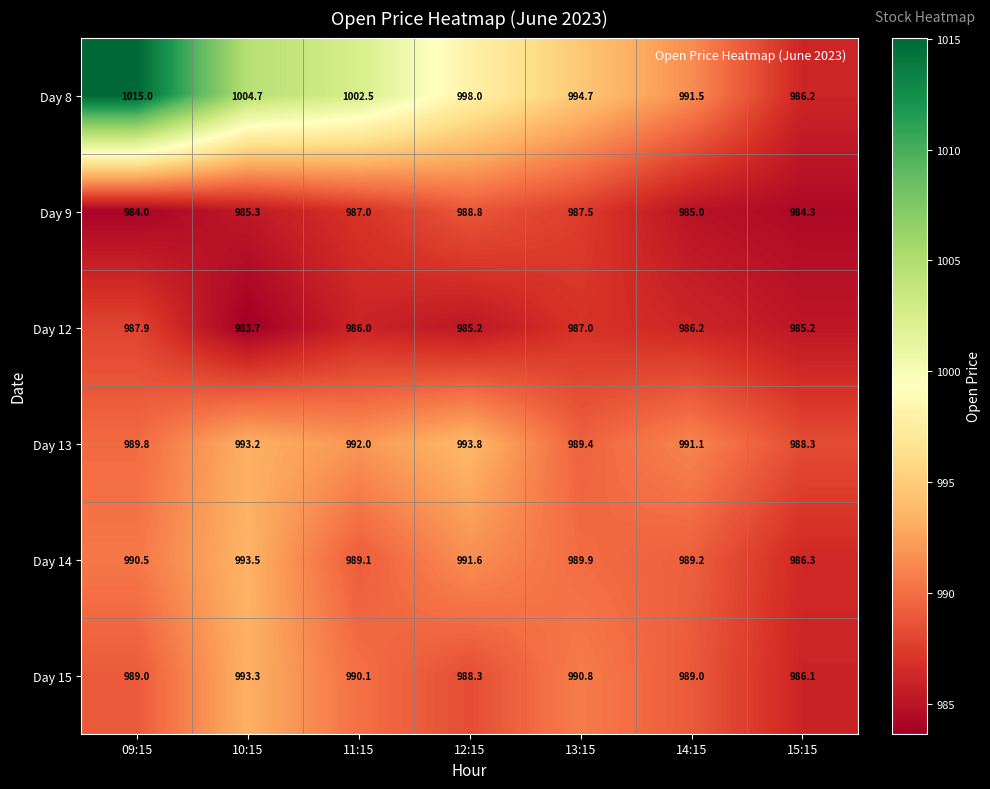

The value of Day 14 at 09:15 is 340.0. True or false?

False